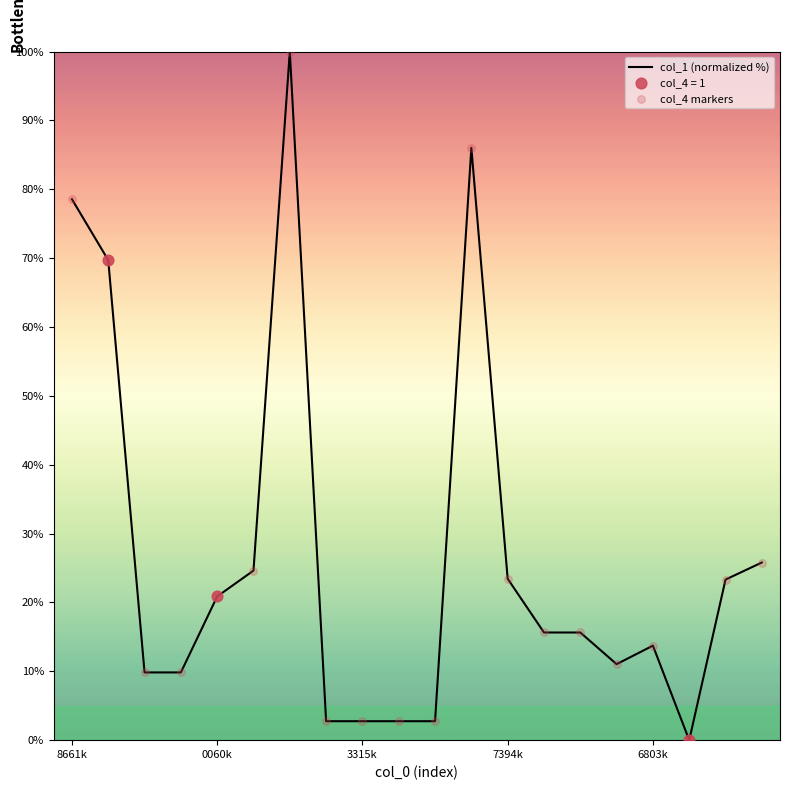

What is the greatest value displayed?

100.0